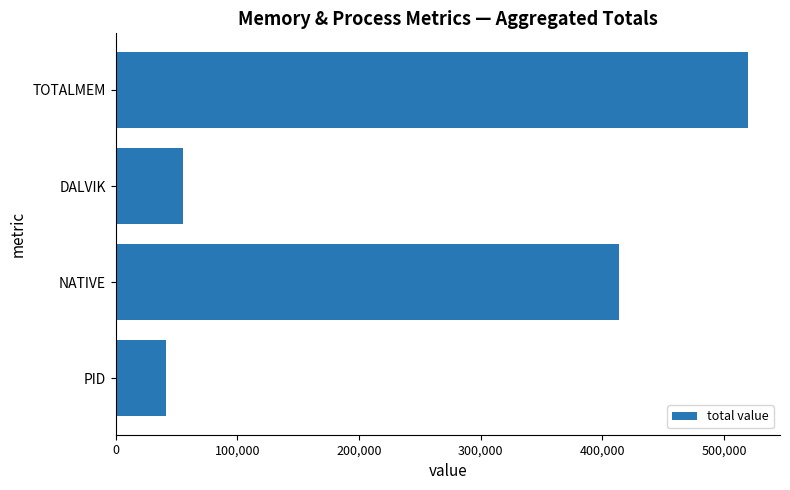

How many values are below 413696?

2